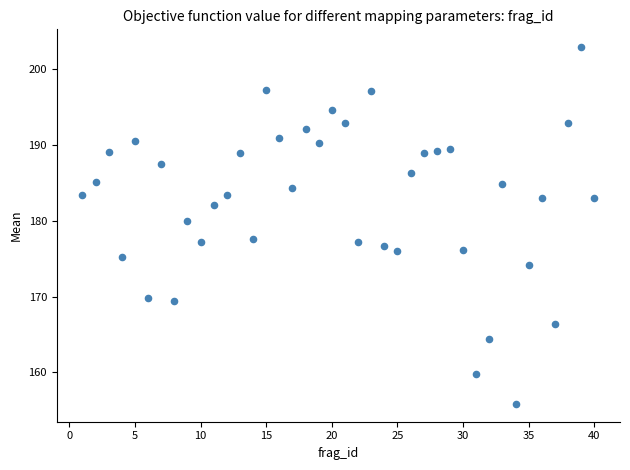

What is the range of X values (max minus min)?

39.0